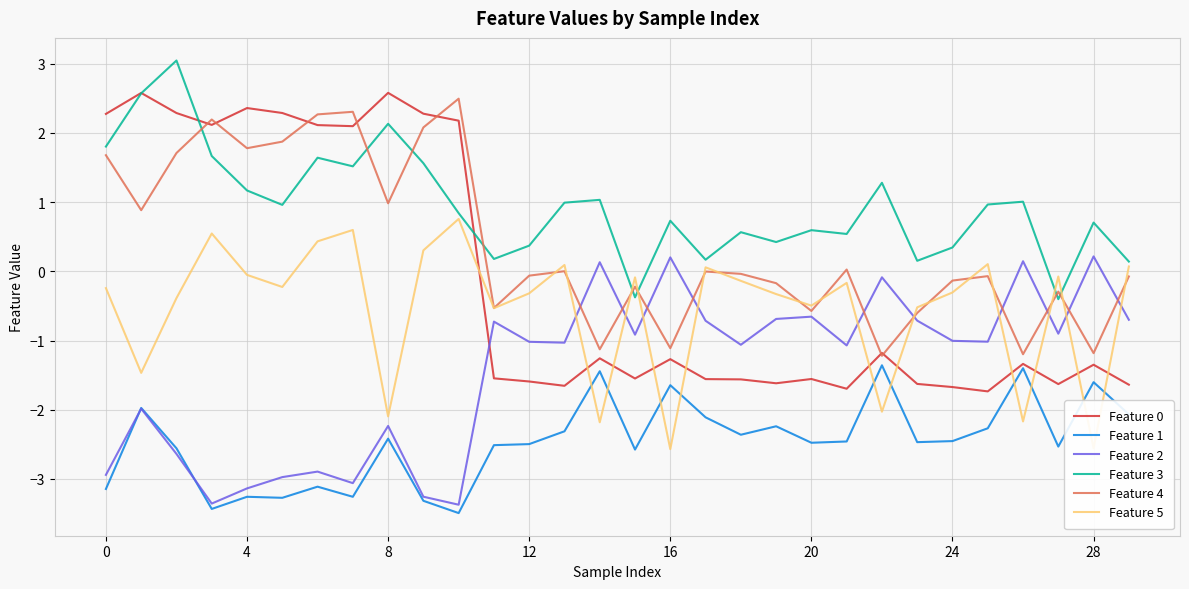

What is the difference between the maximum and minimum values in the Feature 5 series?

3.3